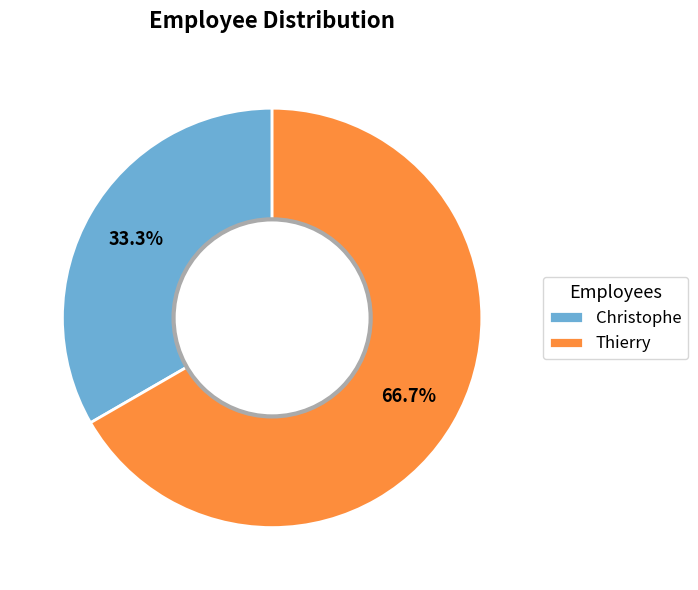

The Christophe slice represents 33% of the pie. True or false?

True